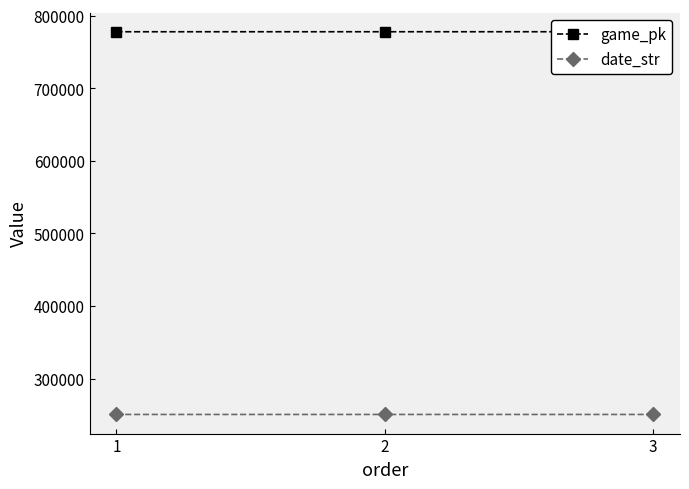

How many lines are shown in the chart?

2